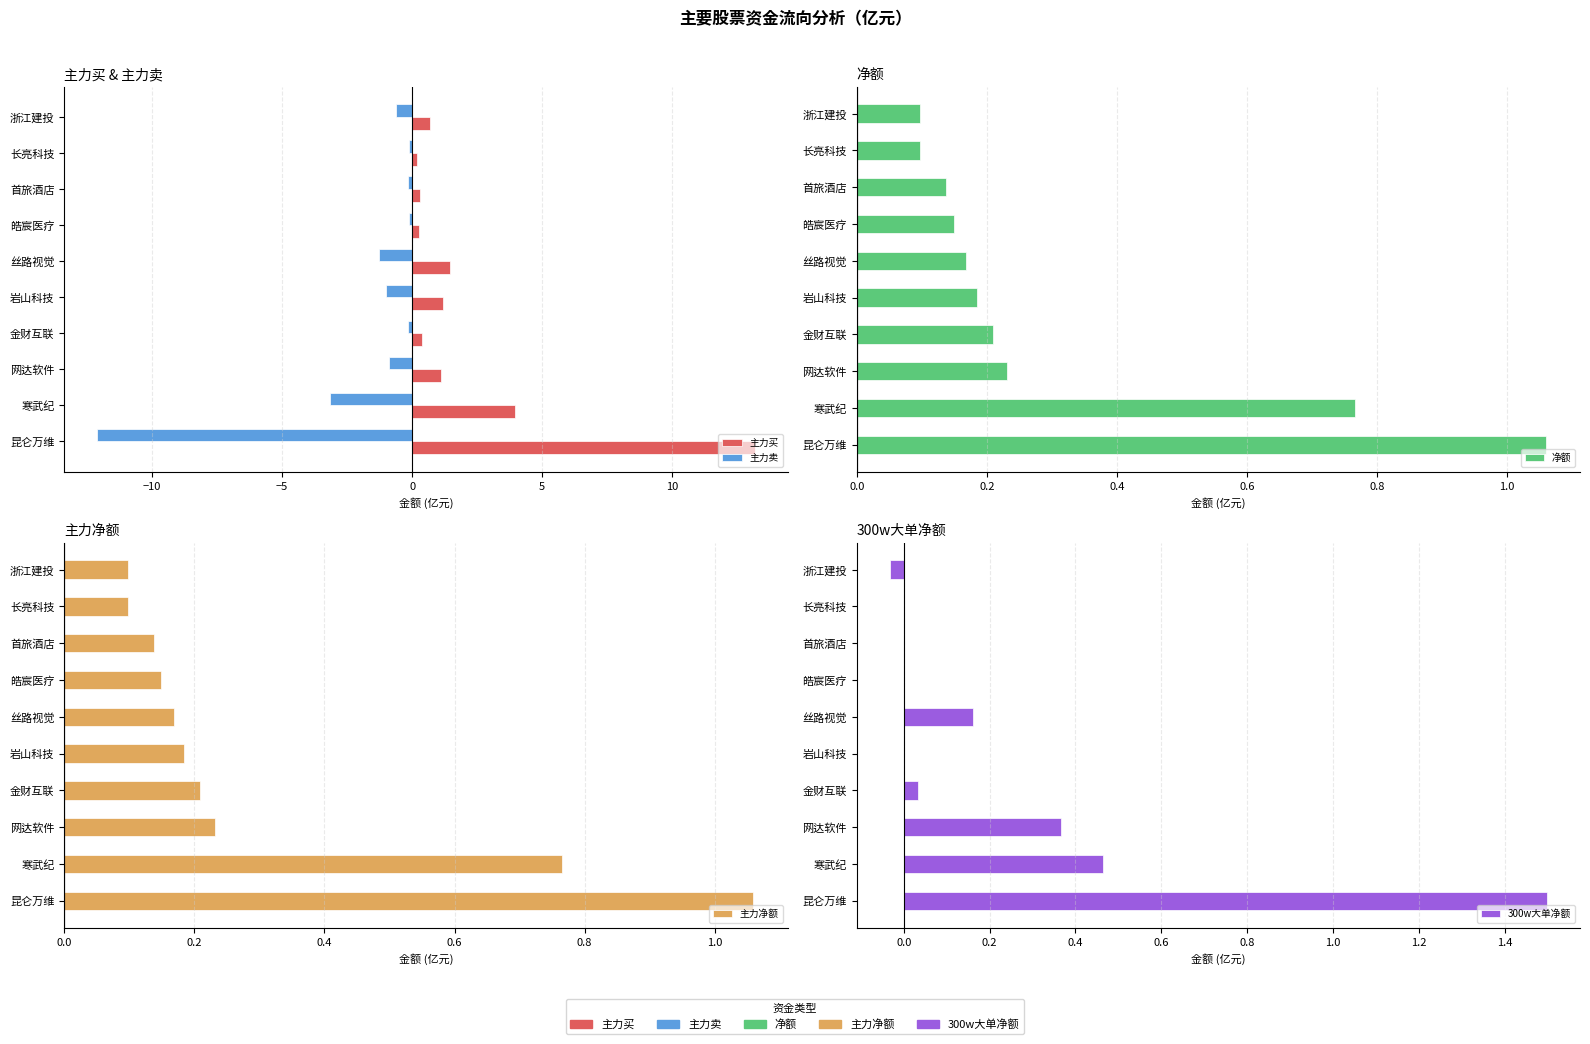

What is the minimum value shown in the chart?

-12.1